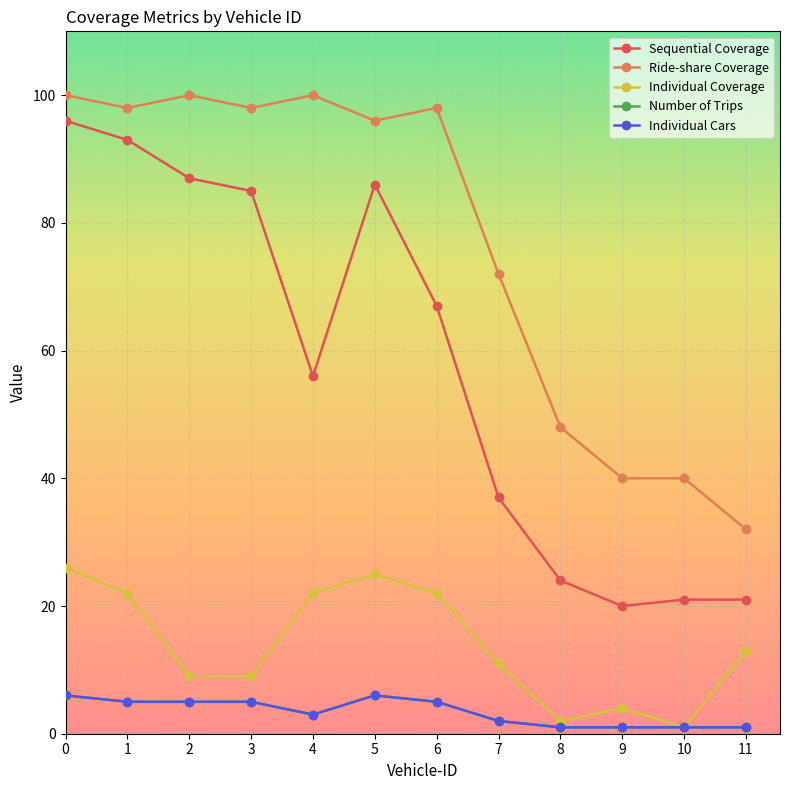

What is the greatest value displayed?

100